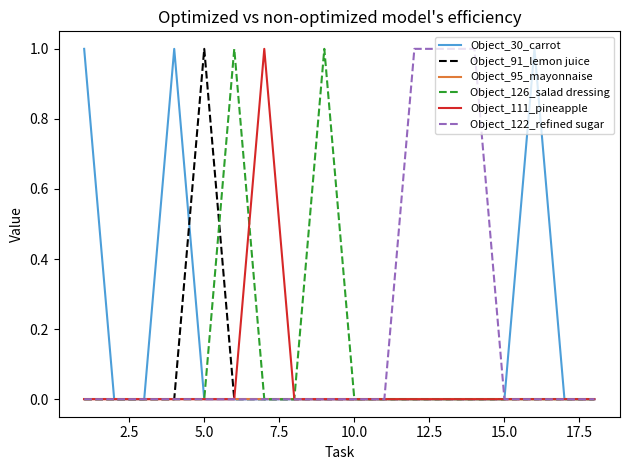

The Object_122_refined sugar series shows 0 at 10.0. True or false?

True